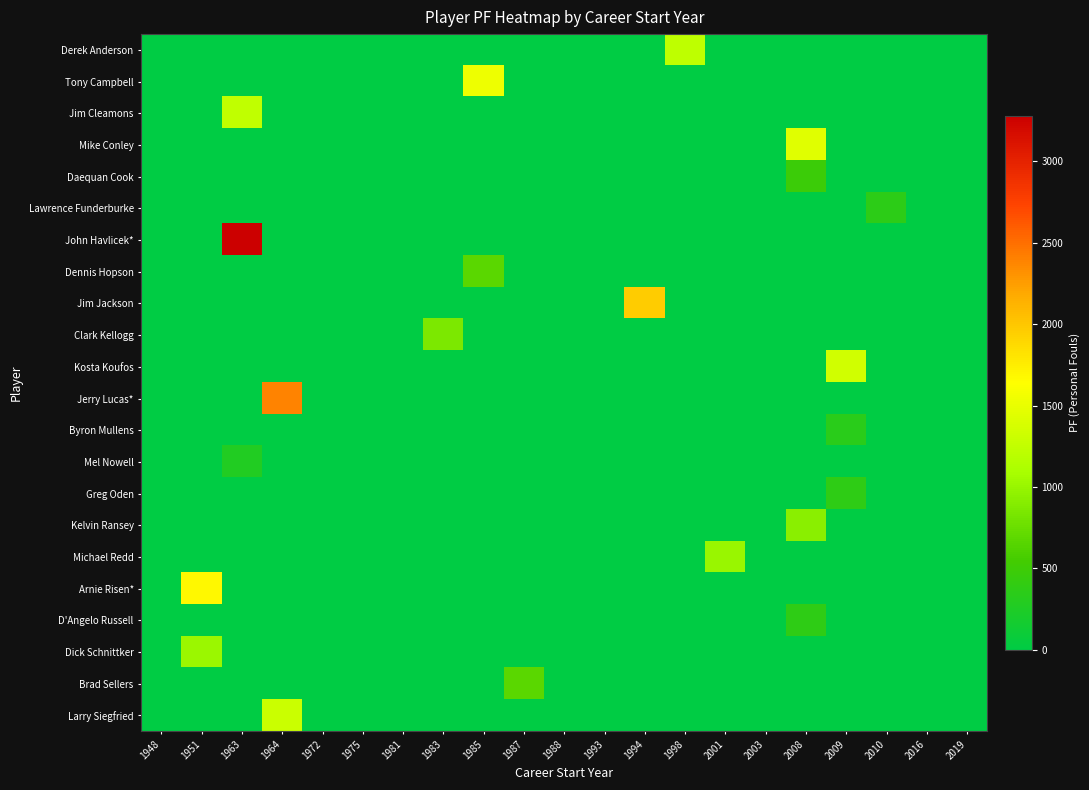

Reading left to right, what are all the values shown in this chart?

Derek Anderson: 1948=0	1951=0	1963=0	1964=0	1972=0	1975=0	1981=0	1983=0	1985=0	1987=0	1988=0	1993=0	1994=0	1998=1230	2001=0	2003=0	2008=0	2009=0	2010=0	2016=0	2019=0
Tony Campbell: 1948=0	1951=0	1963=0	1964=0	1972=0	1975=0	1981=0	1983=0	1985=1536	1987=0	1988=0	1993=0	1994=0	1998=0	2001=0	2003=0	2008=0	2009=0	2010=0	2016=0	2019=0
Jim Cleamons: 1948=0	1951=0	1963=1237	1964=0	1972=0	1975=0	1981=0	1983=0	1985=0	1987=0	1988=0	1993=0	1994=0	1998=0	2001=0	2003=0	2008=0	2009=0	2010=0	2016=0	2019=0
Mike Conley: 1948=0	1951=0	1963=0	1964=0	1972=0	1975=0	1981=0	1983=0	1985=0	1987=0	1988=0	1993=0	1994=0	1998=0	2001=0	2003=0	2008=1438	2009=0	2010=0	2016=0	2019=0
Daequan Cook: 1948=0	1951=0	1963=0	1964=0	1972=0	1975=0	1981=0	1983=0	1985=0	1987=0	1988=0	1993=0	1994=0	1998=0	2001=0	2003=0	2008=478	2009=0	2010=0	2016=0	2019=0
Lawrence Funderburke: 1948=0	1951=0	1963=0	1964=0	1972=0	1975=0	1981=0	1983=0	1985=0	1987=0	1988=0	1993=0	1994=0	1998=0	2001=0	2003=0	2008=0	2009=0	2010=360	2016=0	2019=0
John Havlicek*: 1948=0	1951=0	1963=3281	1964=0	1972=0	1975=0	1981=0	1983=0	1985=0	1987=0	1988=0	1993=0	1994=0	1998=0	2001=0	2003=0	2008=0	2009=0	2010=0	2016=0	2019=0
Dennis Hopson: 1948=0	1951=0	1963=0	1964=0	1972=0	1975=0	1981=0	1983=0	1985=672	1987=0	1988=0	1993=0	1994=0	1998=0	2001=0	2003=0	2008=0	2009=0	2010=0	2016=0	2019=0
Jim Jackson: 1948=0	1951=0	1963=0	1964=0	1972=0	1975=0	1981=0	1983=0	1985=0	1987=0	1988=0	1993=0	1994=1972	1998=0	2001=0	2003=0	2008=0	2009=0	2010=0	2016=0	2019=0
Clark Kellogg: 1948=0	1951=0	1963=0	1964=0	1972=0	1975=0	1981=0	1983=858	1985=0	1987=0	1988=0	1993=0	1994=0	1998=0	2001=0	2003=0	2008=0	2009=0	2010=0	2016=0	2019=0
Kosta Koufos: 1948=0	1951=0	1963=0	1964=0	1972=0	1975=0	1981=0	1983=0	1985=0	1987=0	1988=0	1993=0	1994=0	1998=0	2001=0	2003=0	2008=0	2009=1333	2010=0	2016=0	2019=0
Jerry Lucas*: 1948=0	1951=0	1963=0	1964=2387	1972=0	1975=0	1981=0	1983=0	1985=0	1987=0	1988=0	1993=0	1994=0	1998=0	2001=0	2003=0	2008=0	2009=0	2010=0	2016=0	2019=0
Byron Mullens: 1948=0	1951=0	1963=0	1964=0	1972=0	1975=0	1981=0	1983=0	1985=0	1987=0	1988=0	1993=0	1994=0	1998=0	2001=0	2003=0	2008=0	2009=335	2010=0	2016=0	2019=0
Mel Nowell: 1948=0	1951=0	1963=274	1964=0	1972=0	1975=0	1981=0	1983=0	1985=0	1987=0	1988=0	1993=0	1994=0	1998=0	2001=0	2003=0	2008=0	2009=0	2010=0	2016=0	2019=0
Greg Oden: 1948=0	1951=0	1963=0	1964=0	1972=0	1975=0	1981=0	1983=0	1985=0	1987=0	1988=0	1993=0	1994=0	1998=0	2001=0	2003=0	2008=0	2009=374	2010=0	2016=0	2019=0
Kelvin Ransey: 1948=0	1951=0	1963=0	1964=0	1972=0	1975=0	1981=0	1983=0	1985=0	1987=0	1988=0	1993=0	1994=0	1998=0	2001=0	2003=0	2008=923	2009=0	2010=0	2016=0	2019=0
Michael Redd: 1948=0	1951=0	1963=0	1964=0	1972=0	1975=0	1981=0	1983=0	1985=0	1987=0	1988=0	1993=0	1994=0	1998=0	2001=1002	2003=0	2008=0	2009=0	2010=0	2016=0	2019=0
Arnie Risen*: 1948=0	1951=1681	1963=0	1964=0	1972=0	1975=0	1981=0	1983=0	1985=0	1987=0	1988=0	1993=0	1994=0	1998=0	2001=0	2003=0	2008=0	2009=0	2010=0	2016=0	2019=0
D'Angelo Russell: 1948=0	1951=0	1963=0	1964=0	1972=0	1975=0	1981=0	1983=0	1985=0	1987=0	1988=0	1993=0	1994=0	1998=0	2001=0	2003=0	2008=377	2009=0	2010=0	2016=0	2019=0
Dick Schnittker: 1948=0	1951=1014	1963=0	1964=0	1972=0	1975=0	1981=0	1983=0	1985=0	1987=0	1988=0	1993=0	1994=0	1998=0	2001=0	2003=0	2008=0	2009=0	2010=0	2016=0	2019=0
Brad Sellers: 1948=0	1951=0	1963=0	1964=0	1972=0	1975=0	1981=0	1983=0	1985=0	1987=678	1988=0	1993=0	1994=0	1998=0	2001=0	2003=0	2008=0	2009=0	2010=0	2016=0	2019=0
Larry Siegfried: 1948=0	1951=0	1963=0	1964=1307	1972=0	1975=0	1981=0	1983=0	1985=0	1987=0	1988=0	1993=0	1994=0	1998=0	2001=0	2003=0	2008=0	2009=0	2010=0	2016=0	2019=0